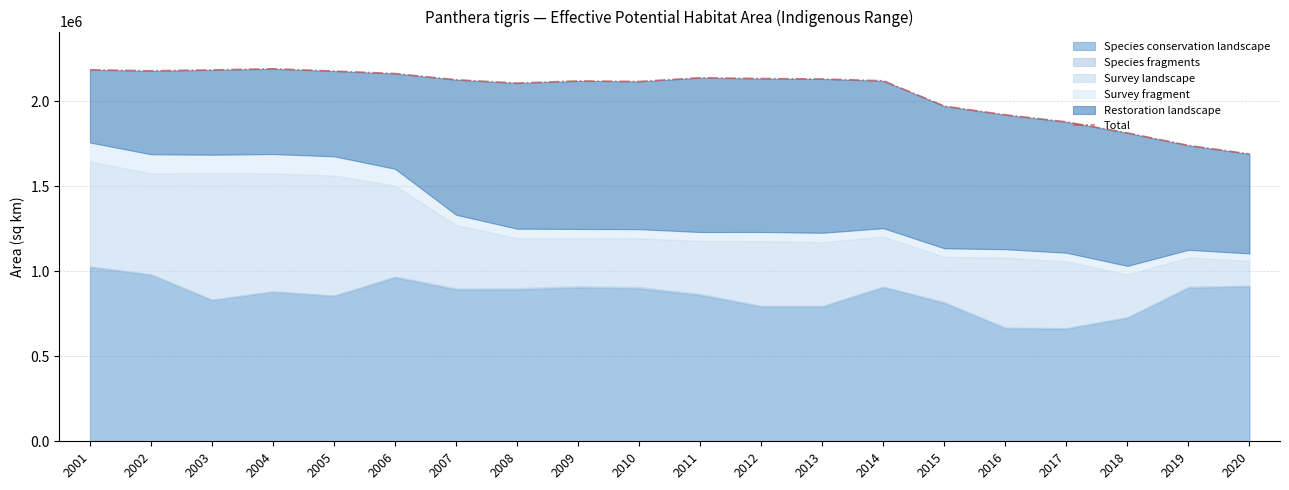

At which category does the data reach its first local valley?

2002